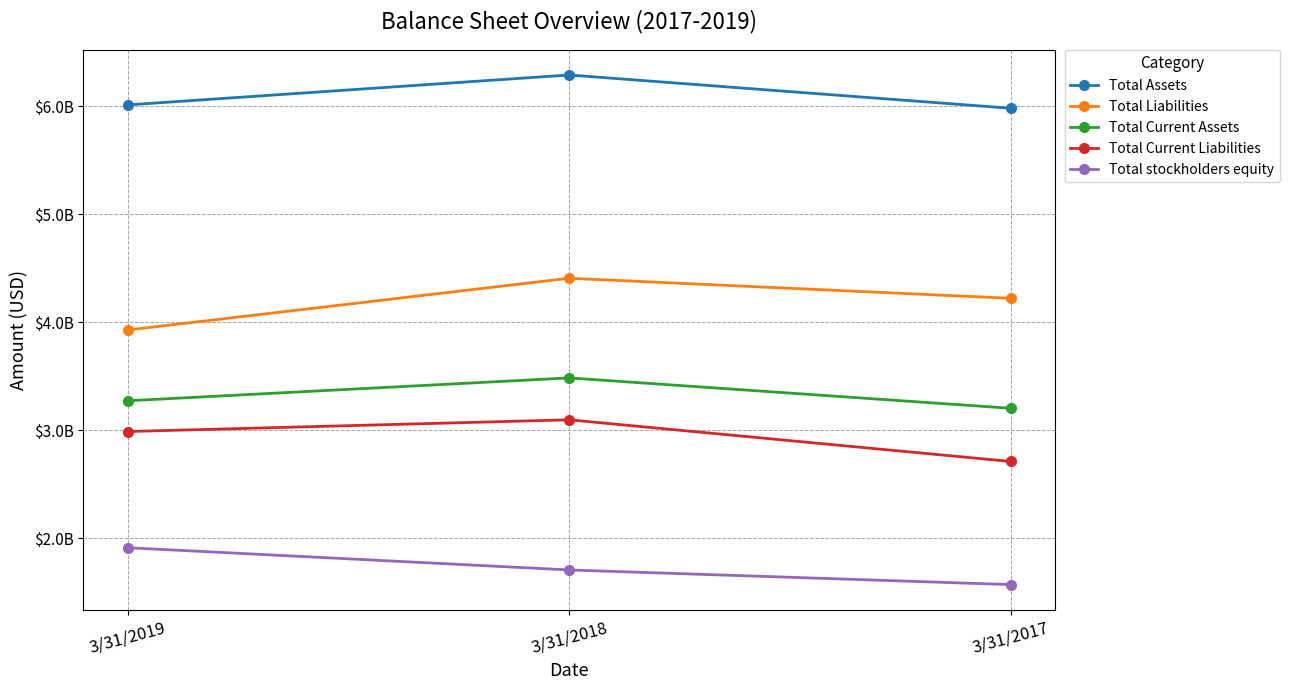

Does the chart have visible grid lines?

Yes